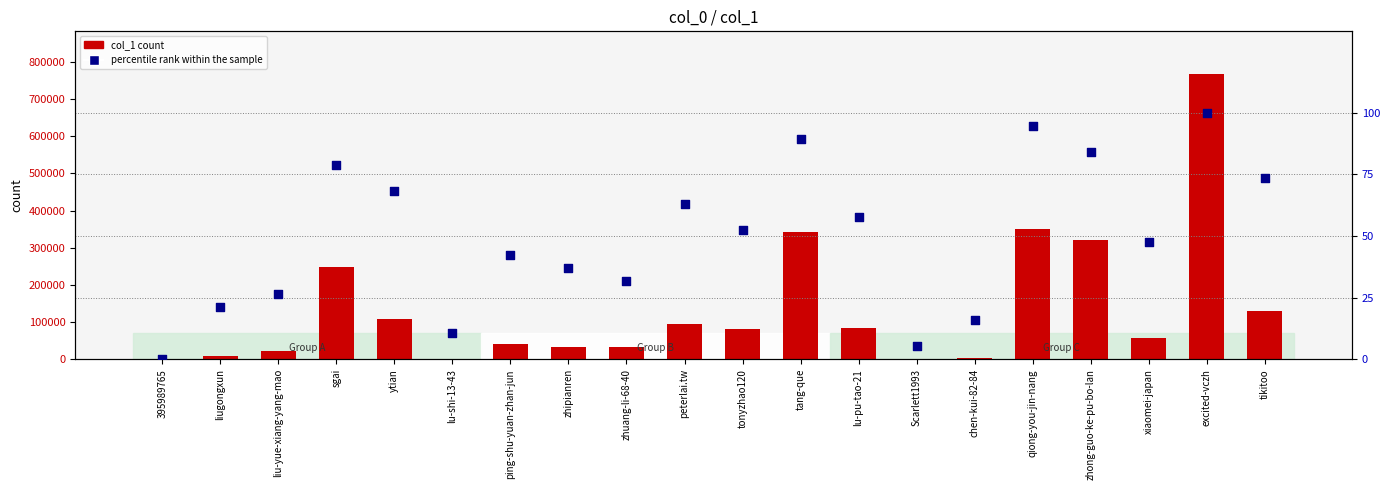

Which series has the largest Y range (max minus min)?

col_1 count